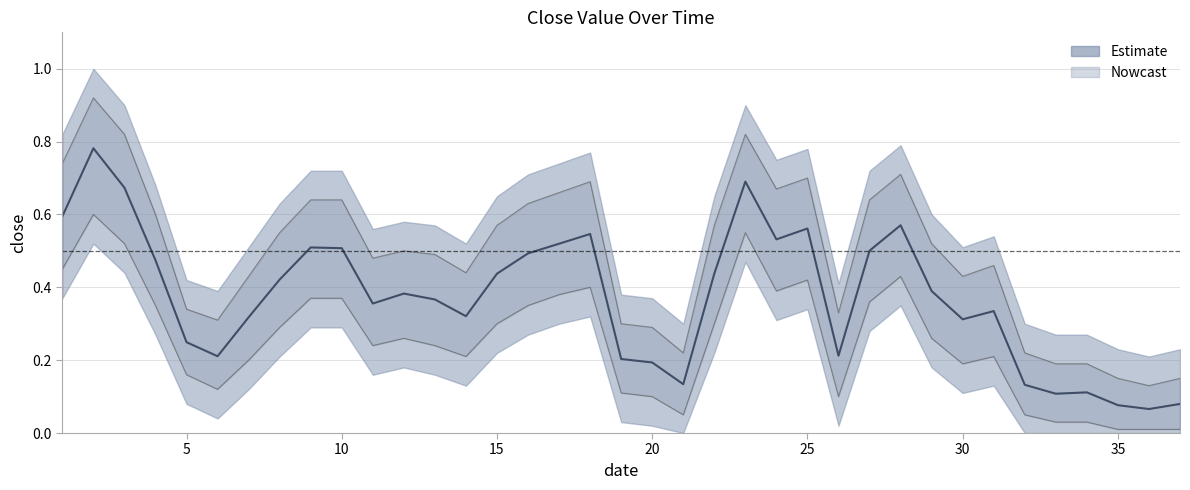

List the series in order of their overall mean, highest first.

upper bound, close, lower bound